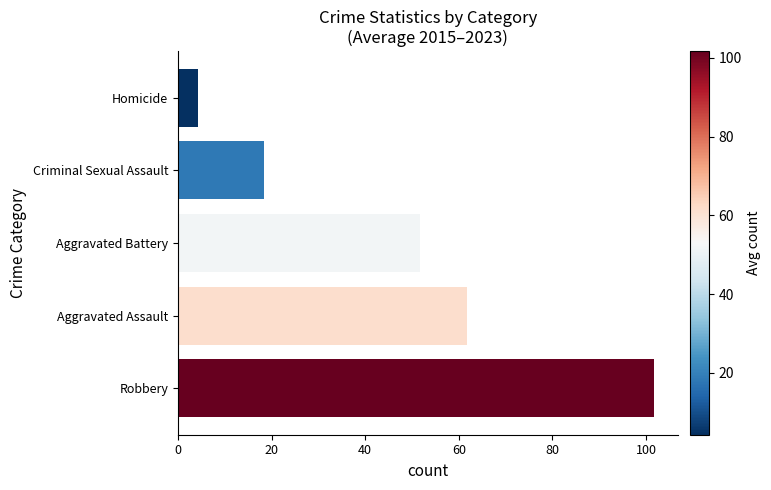

At which category does the chart reach its peak across all series?

Robbery